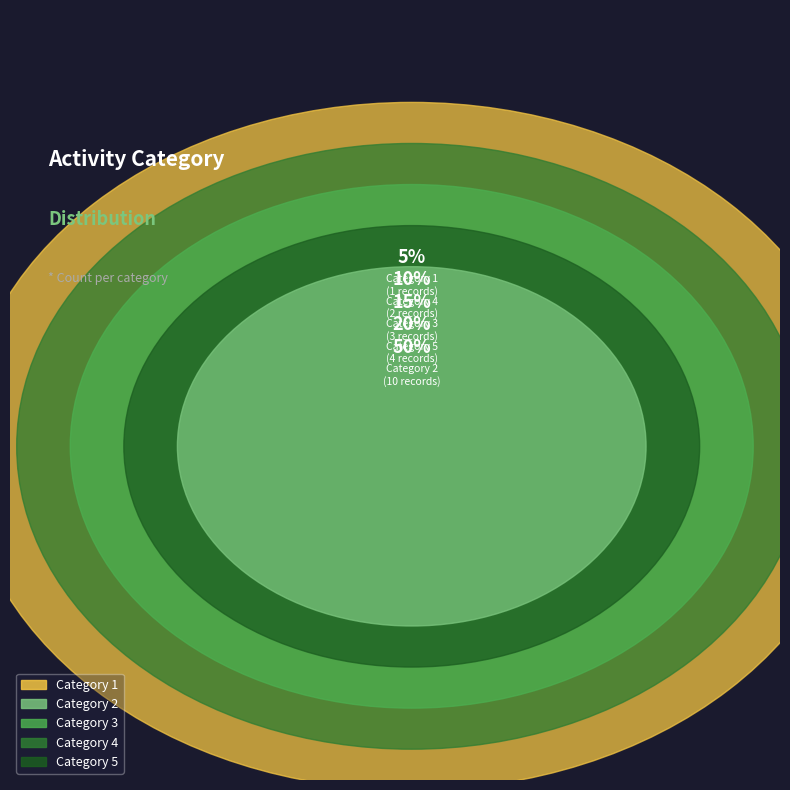

Is 1 the majority of the pie?

No